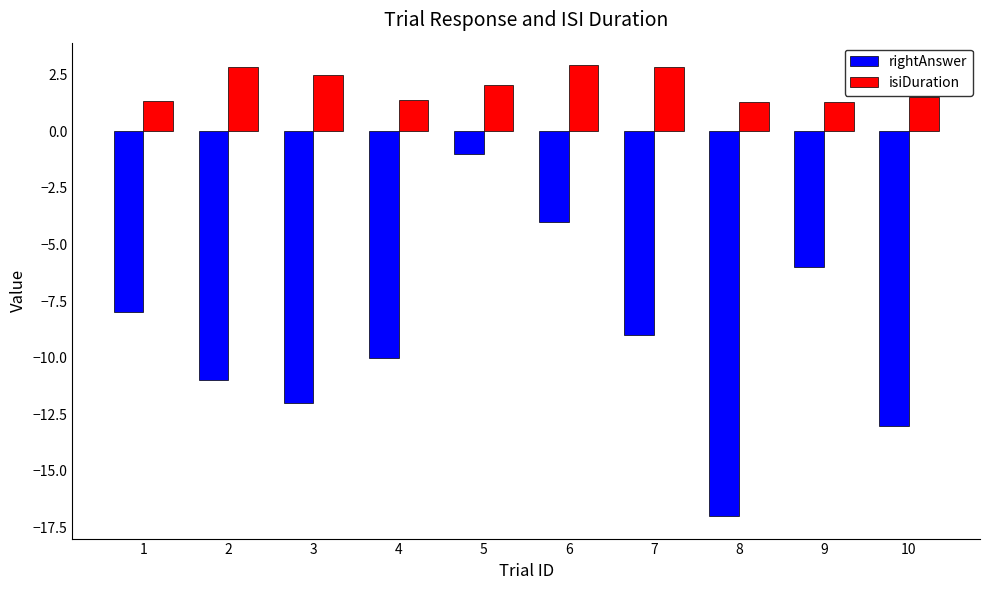

Count the number of data series in this chart.

2